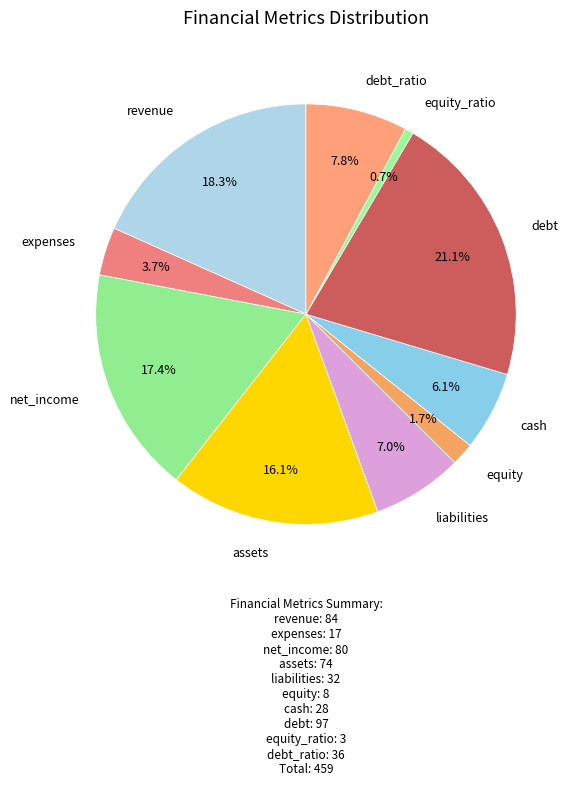

Is there any slice that represents more than half of the pie?

No